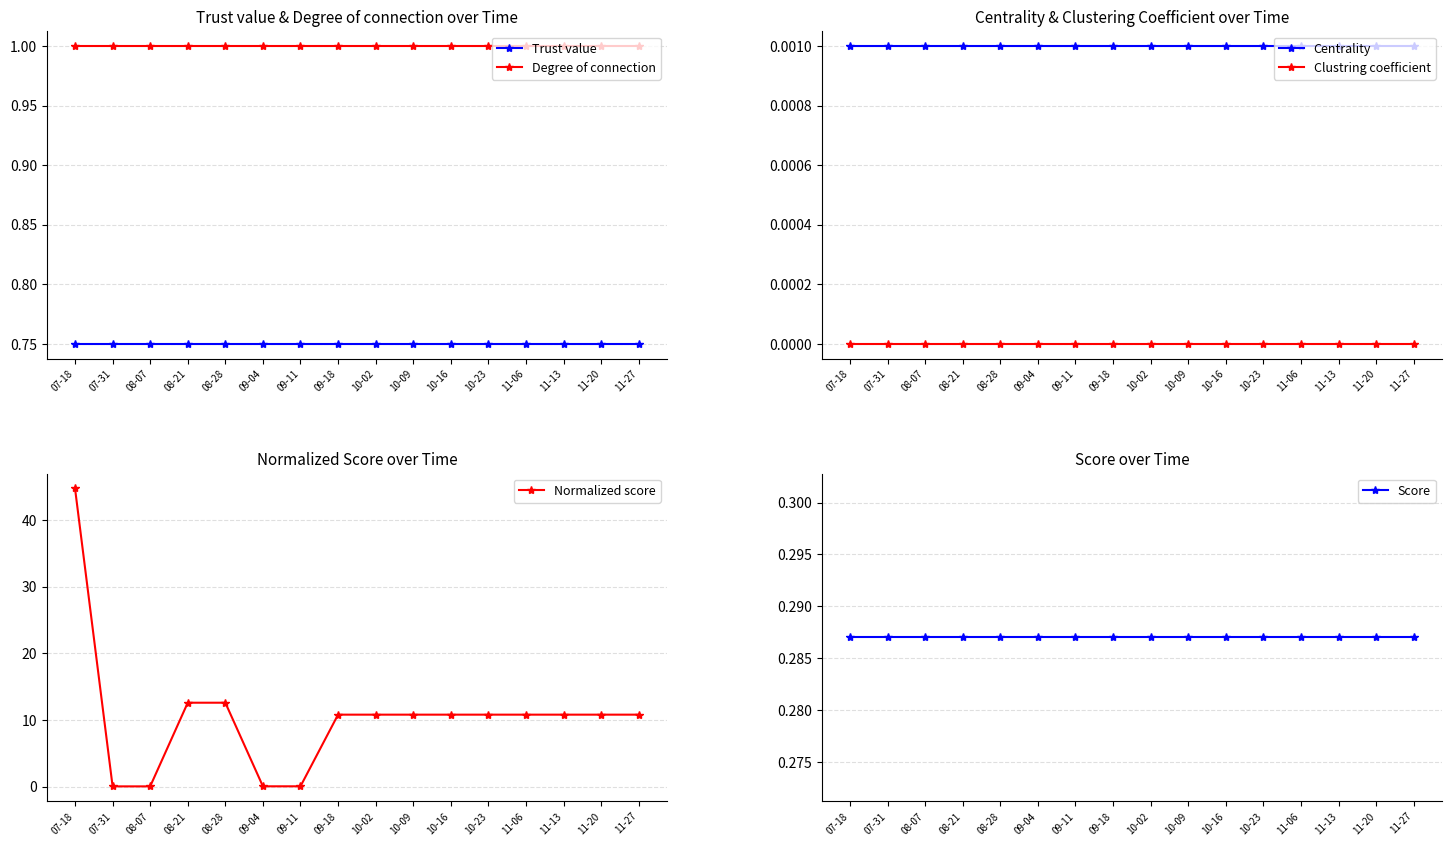

The Normalized score series shows 0.1 at 08-07. True or false?

True